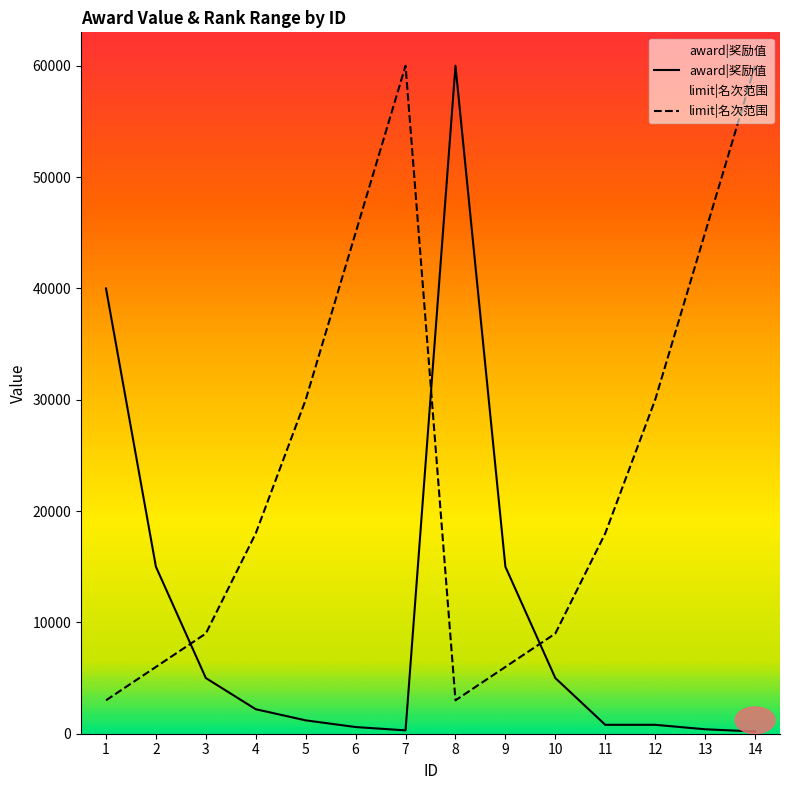

Which category has the highest value across all series?

8